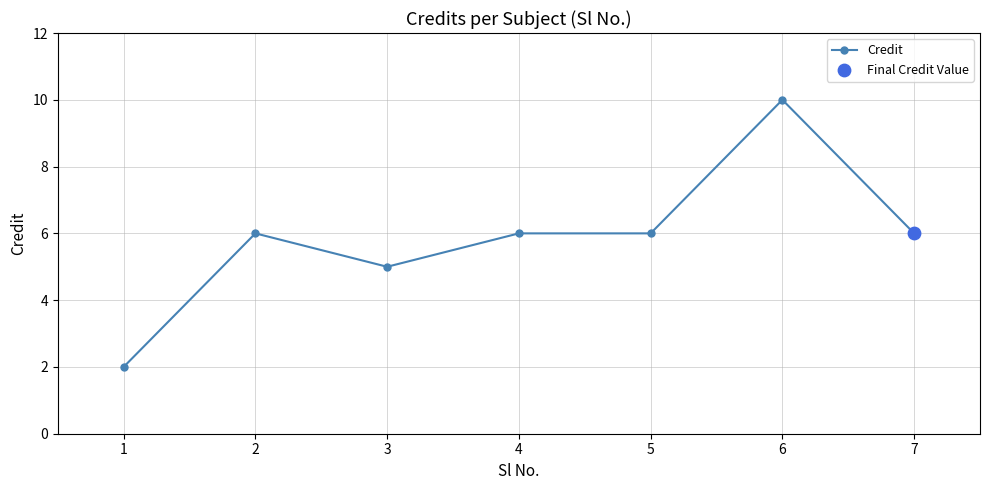

What is the change in value from 6 to 7?

-4